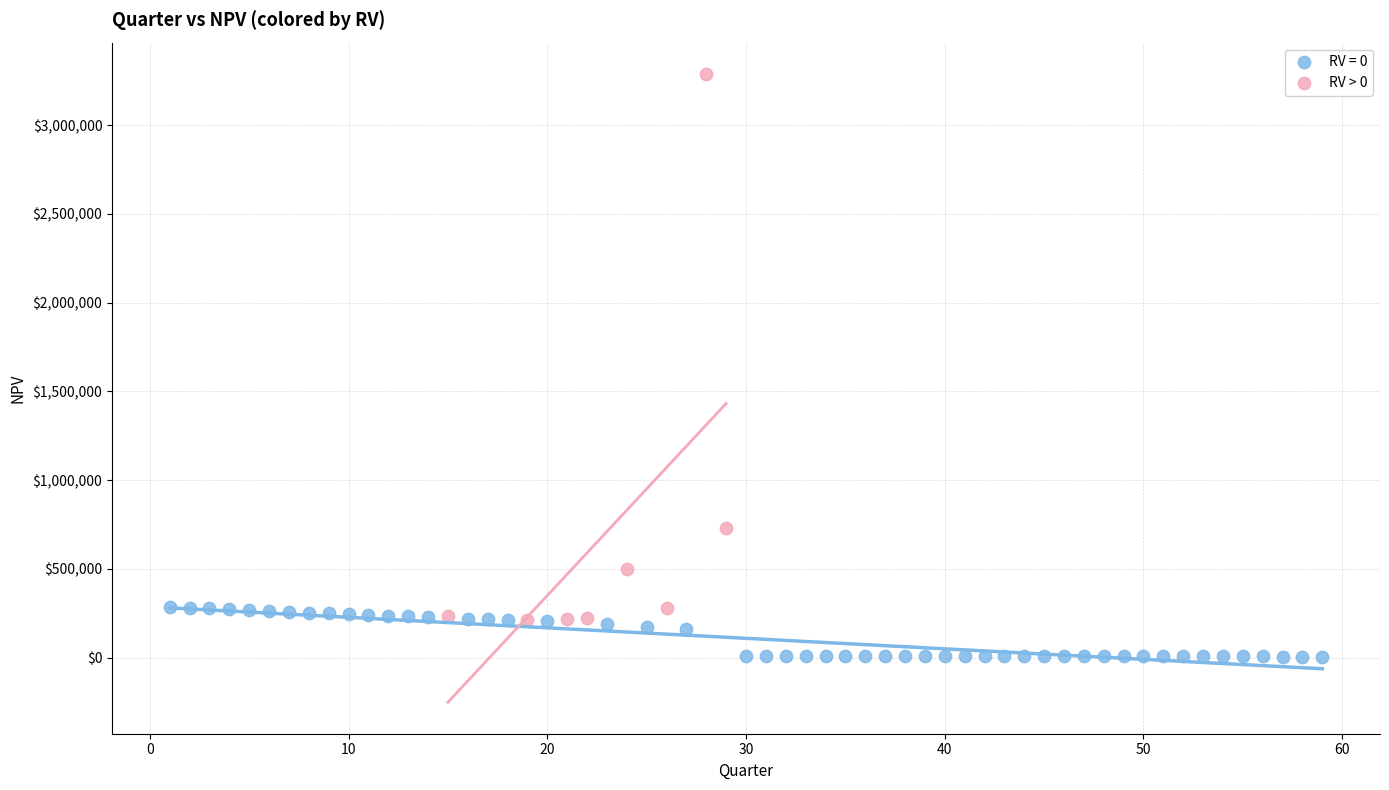

Which series has the largest Y range (max minus min)?

RV > 0